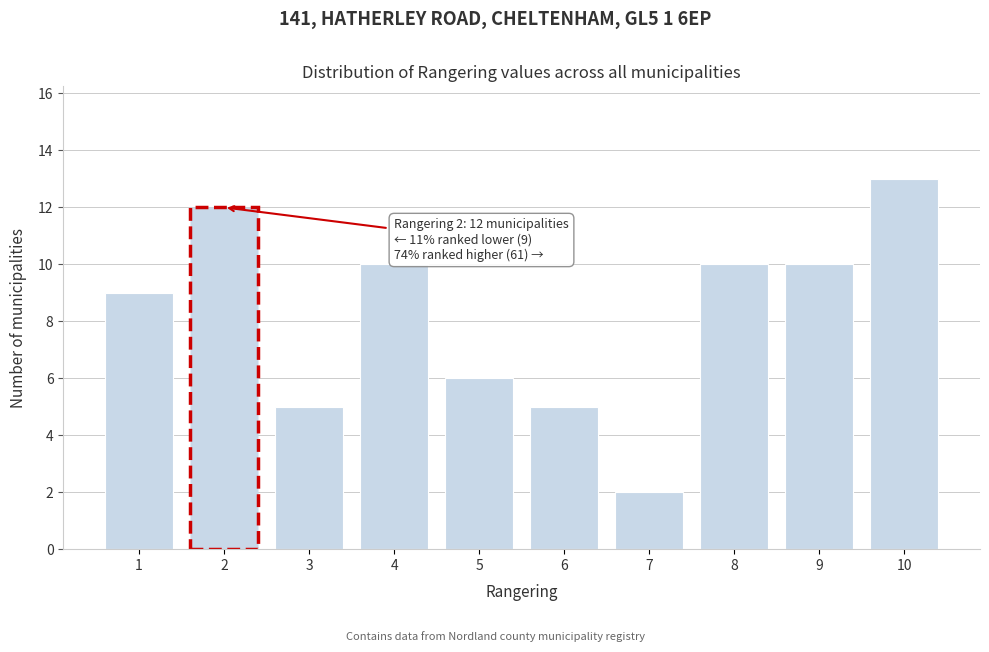

Reading right to left, transcribe all the data shown in this chart.

13	10	10	2	5	6	10	5	12	9